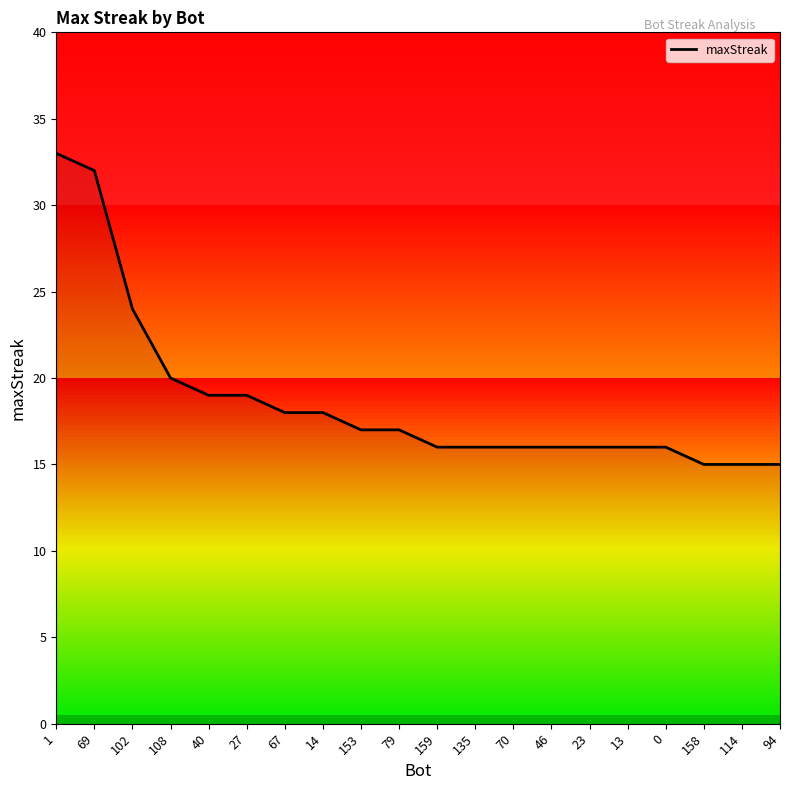

What is the greatest value displayed?

33